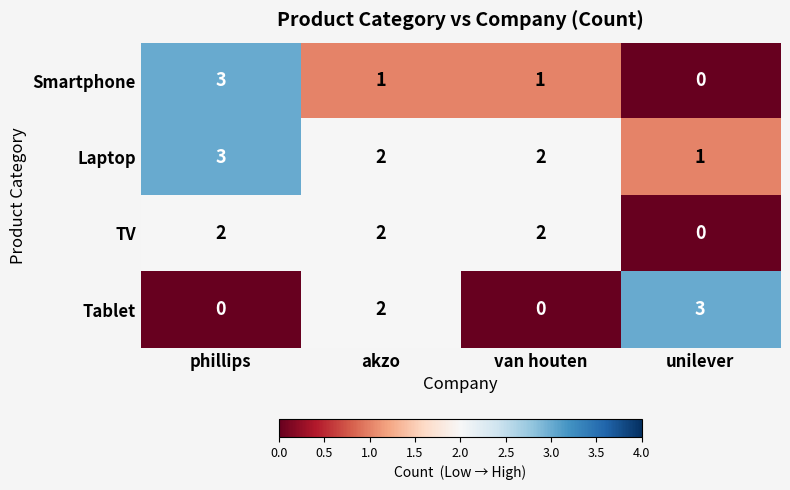

What is the total value across all series at van houten?

5